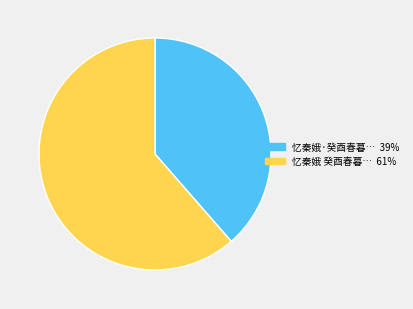

Does any single category account for the majority?

Yes